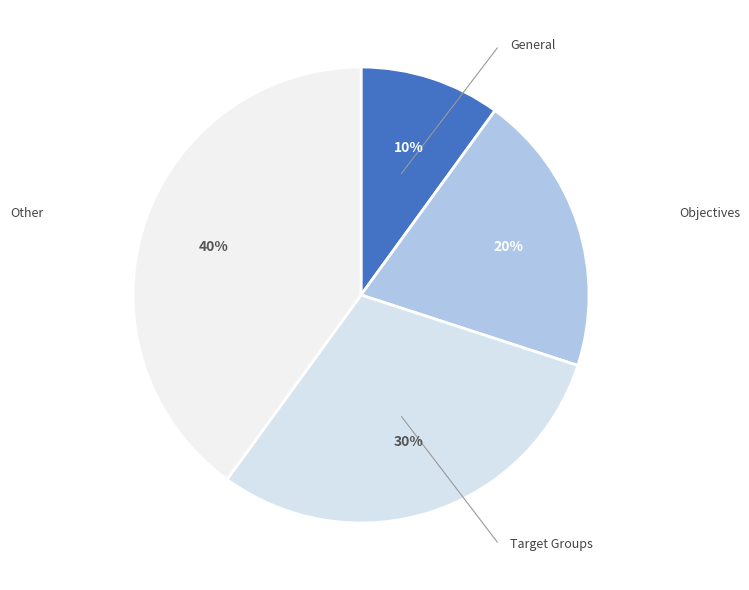

Is there any slice that represents more than half of the pie?

No